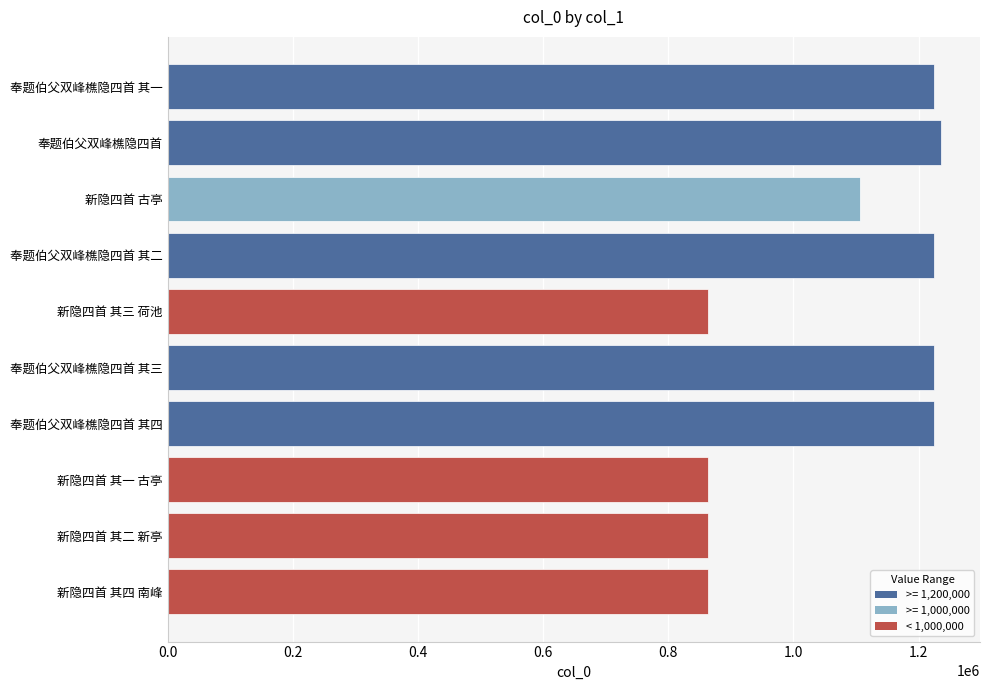

What is the change in value from 新隐四首 古亭 to 奉题伯父双峰樵隐四首 其三?

+117276